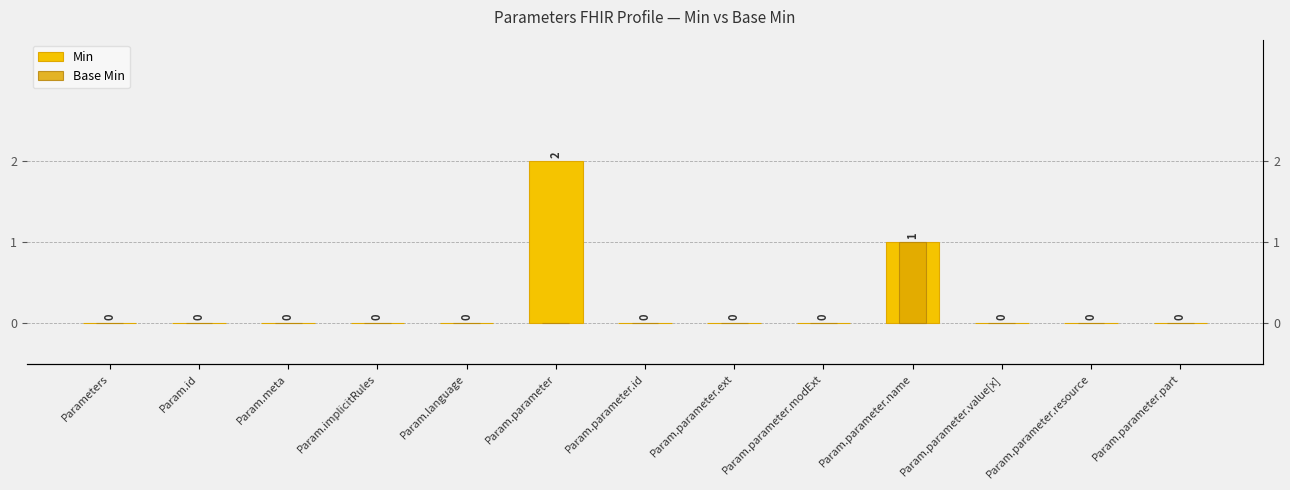

At which label does Min reach its minimum?

Parameters